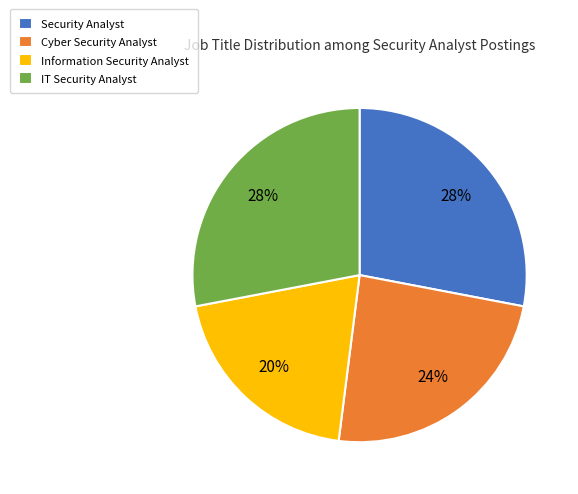

Is Security Analyst the majority of the pie?

No